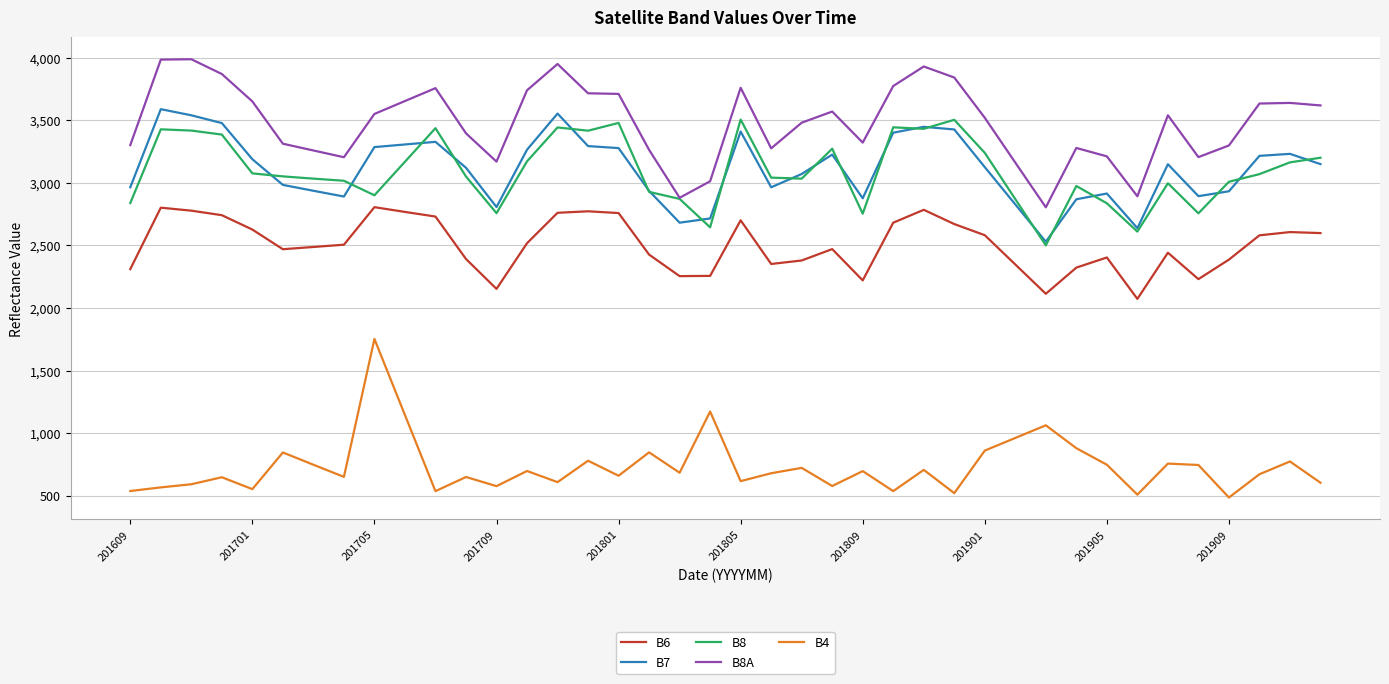

What is the maximum value shown in the chart?

3988